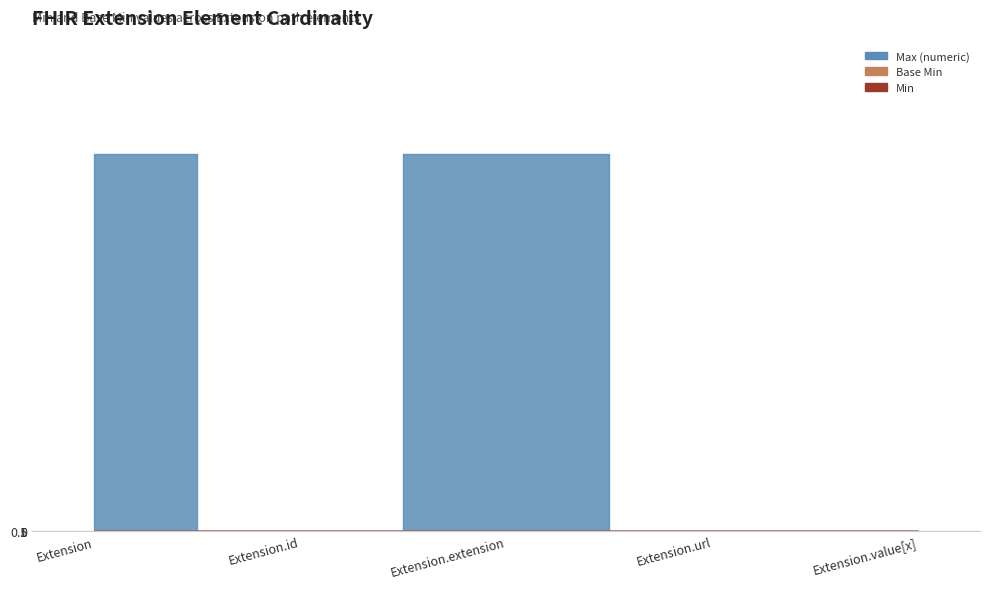

How many Base Min values are between 0 and 1?

5